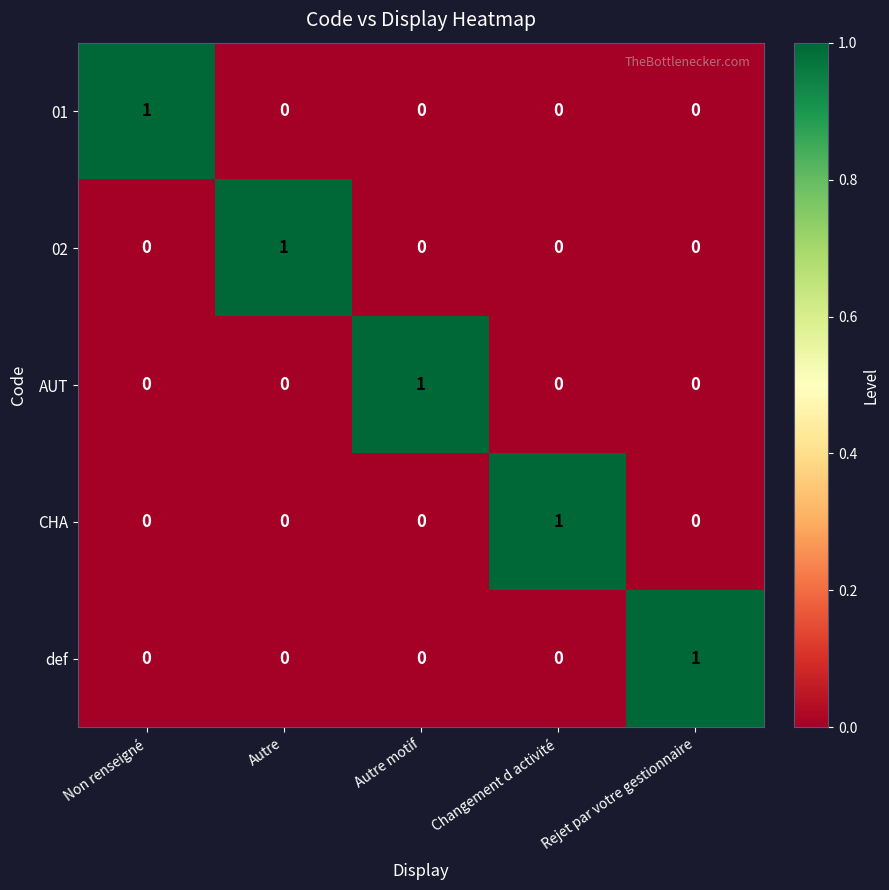

The value of AUT at Autre is 1. True or false?

False